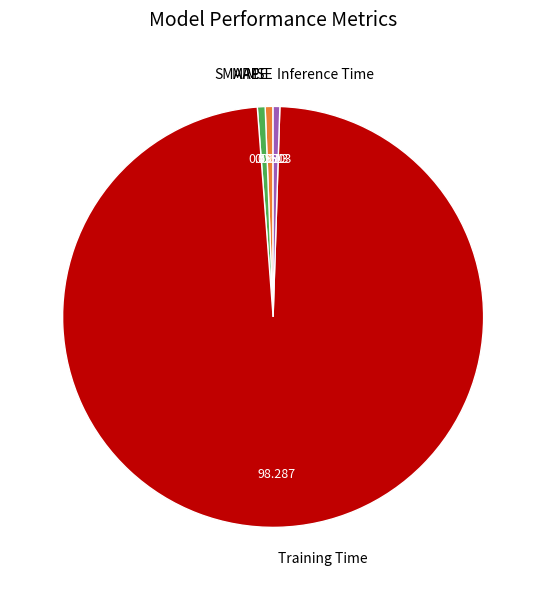

True or false: SMAPE accounts for 11% of the total.

False